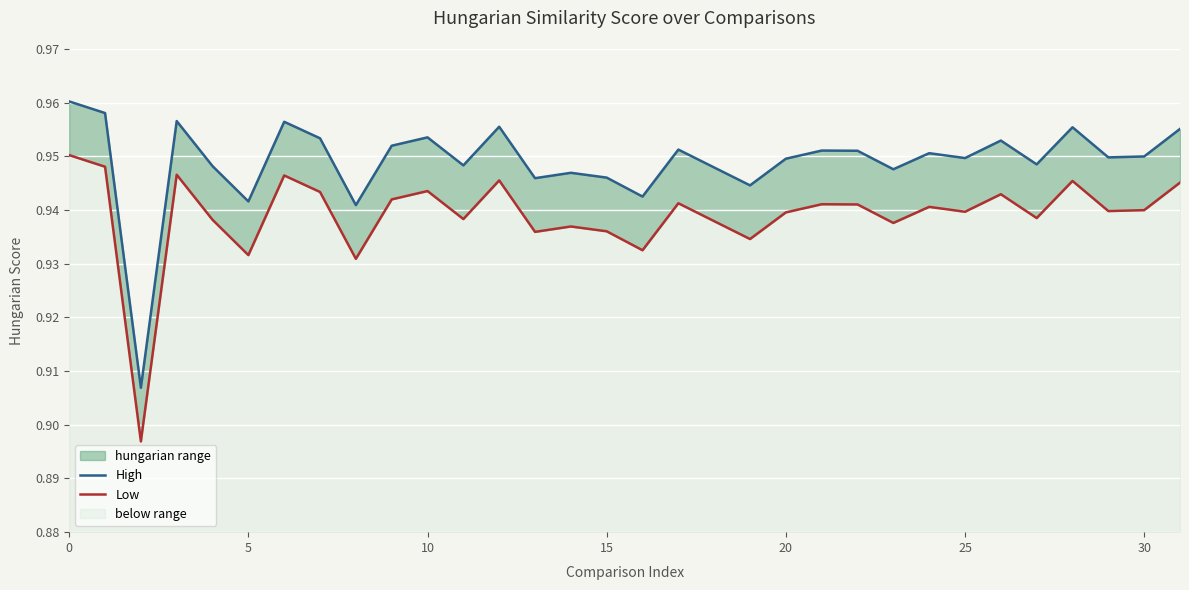

What is the total value across all series at 24?

1.9